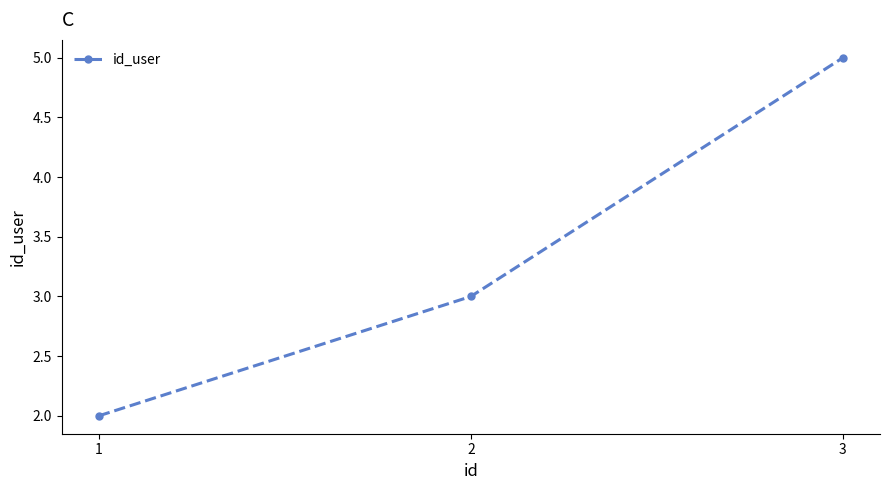

Is it true that the value at 3 is 5?

True